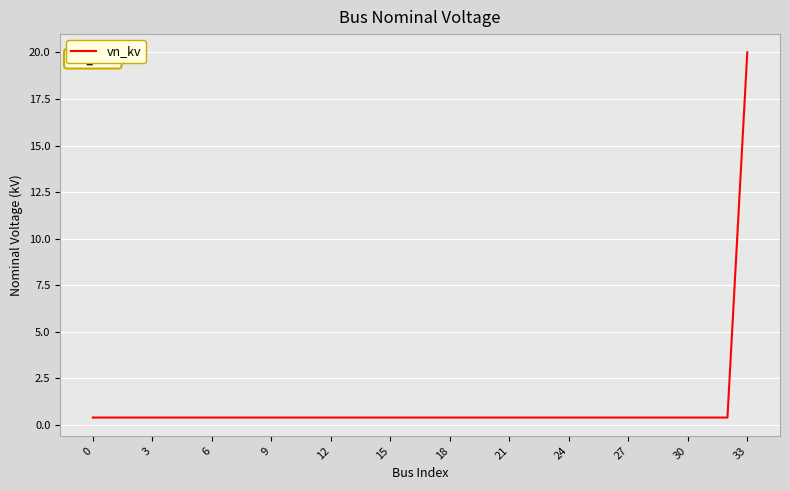

What is the maximum value shown in the chart?

20.0